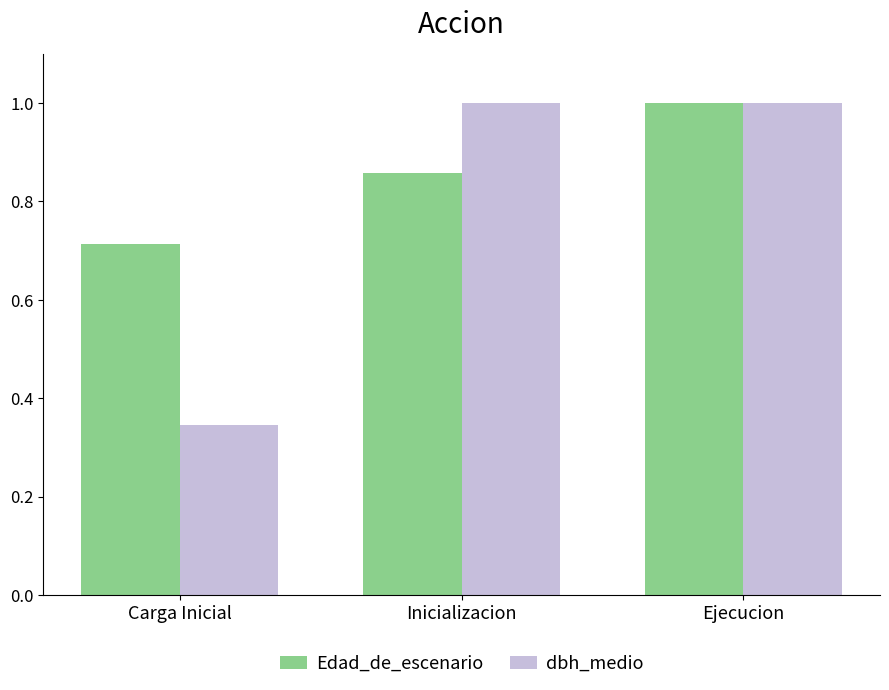

Does the chart contain any negative values?

No